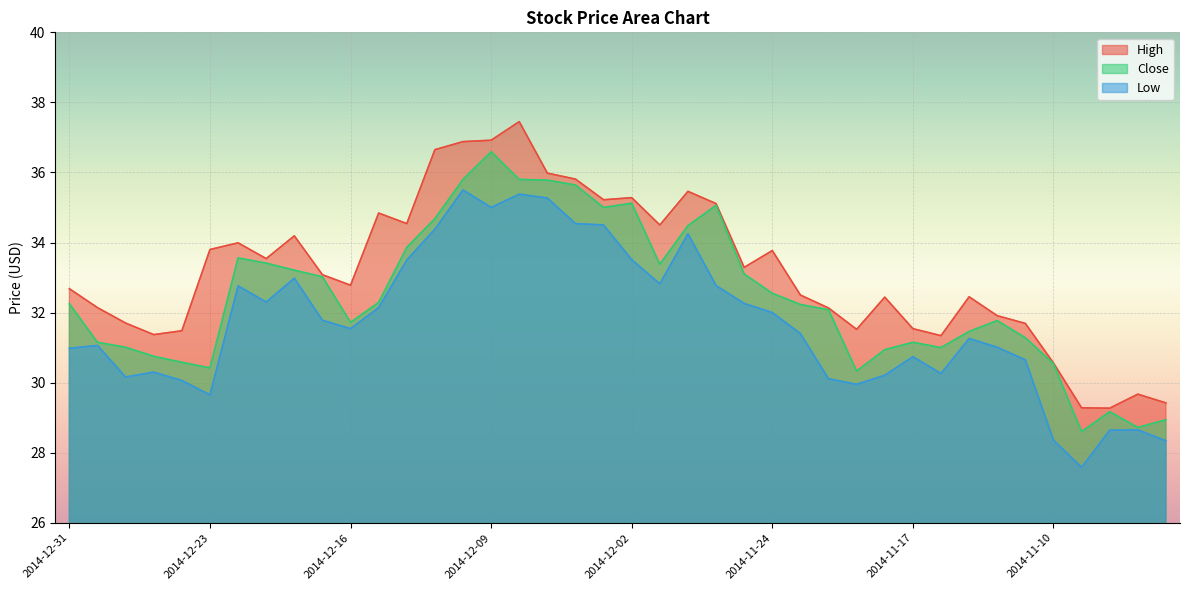

List the series in order of their overall mean, lowest first.

Low, Close, High